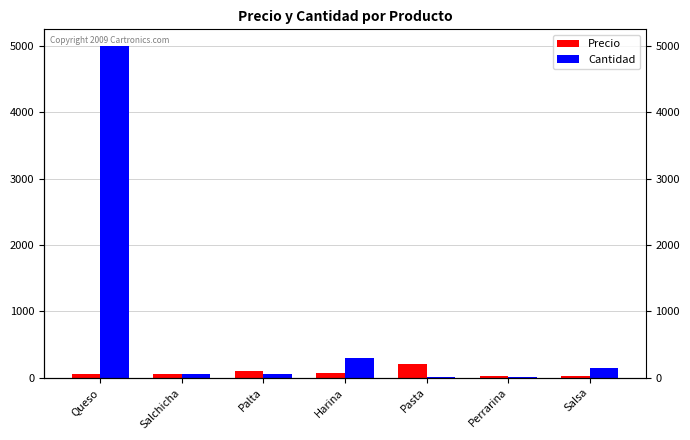

Count the number of categories in the chart.

7